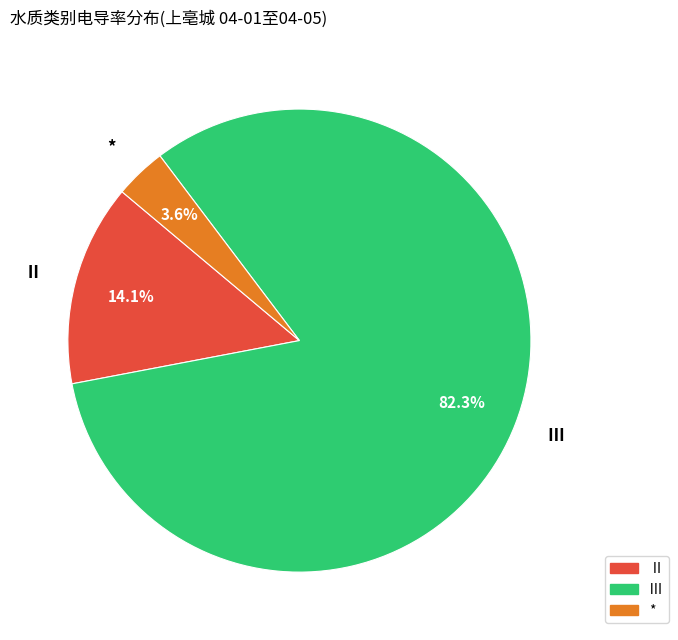

What is the majority slice?

Ⅲ